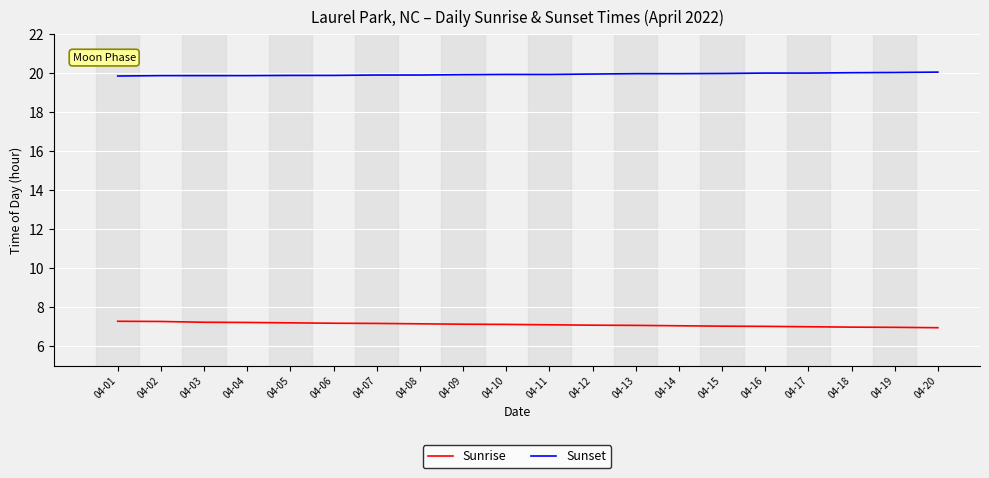

What is the sum of all Sunrise values?

142.2